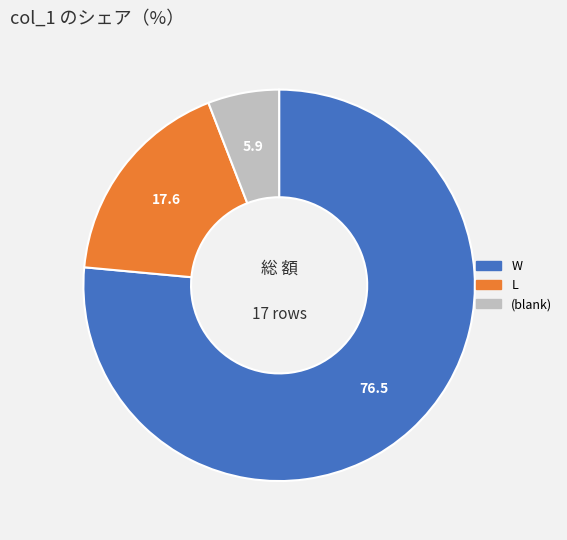

Count the number of slices in the pie.

3